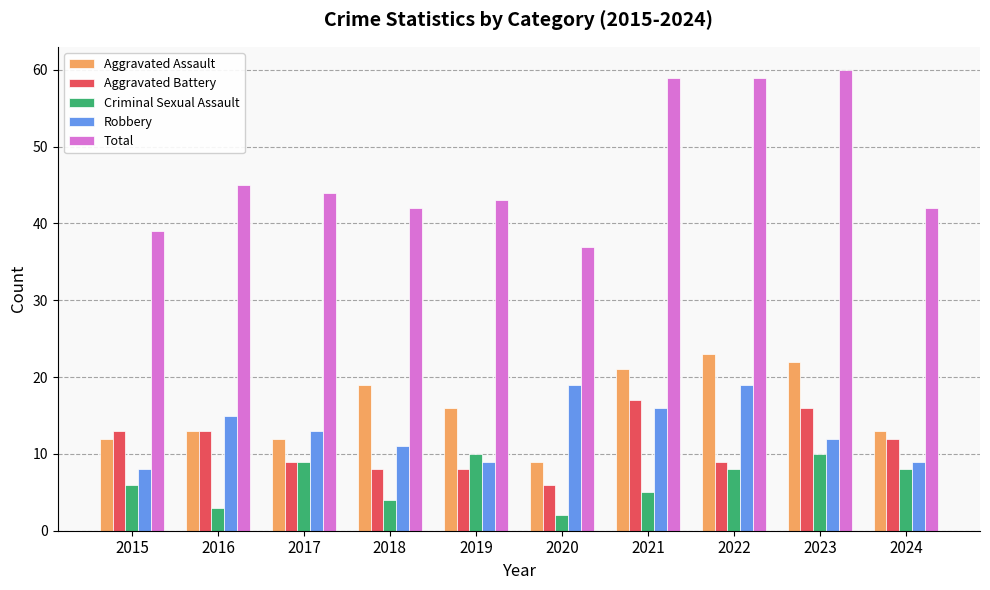

True or false: Aggravated Battery has a value of 3 at 2017.

False